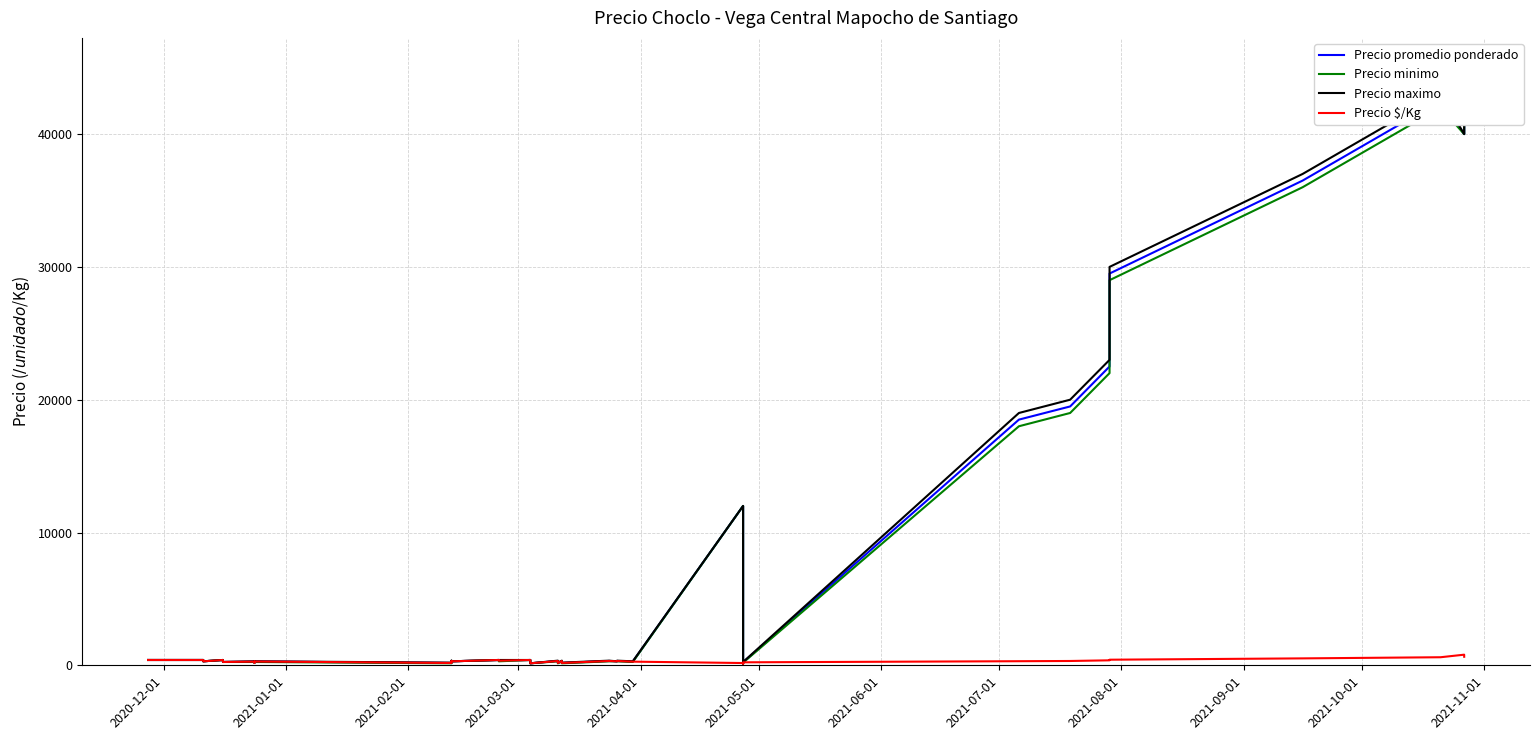

What is the value of the Precio maximo point at the 34th from the left?

20000